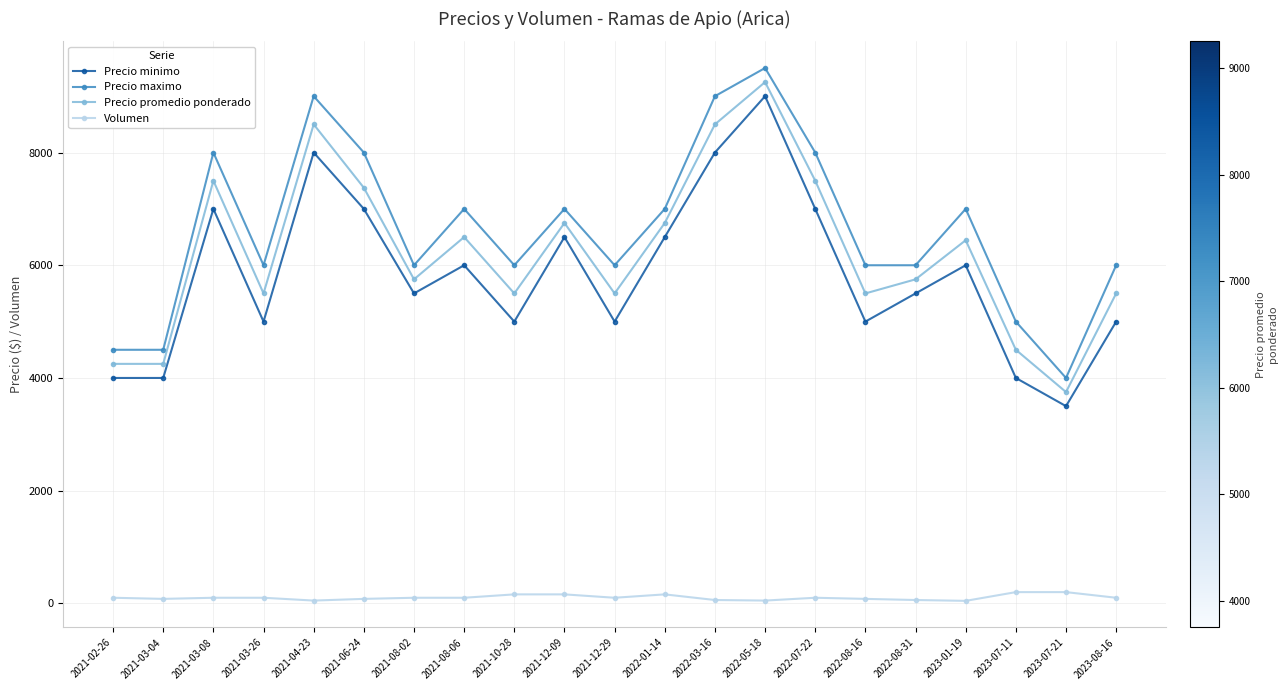

How many lines are shown in the chart?

4